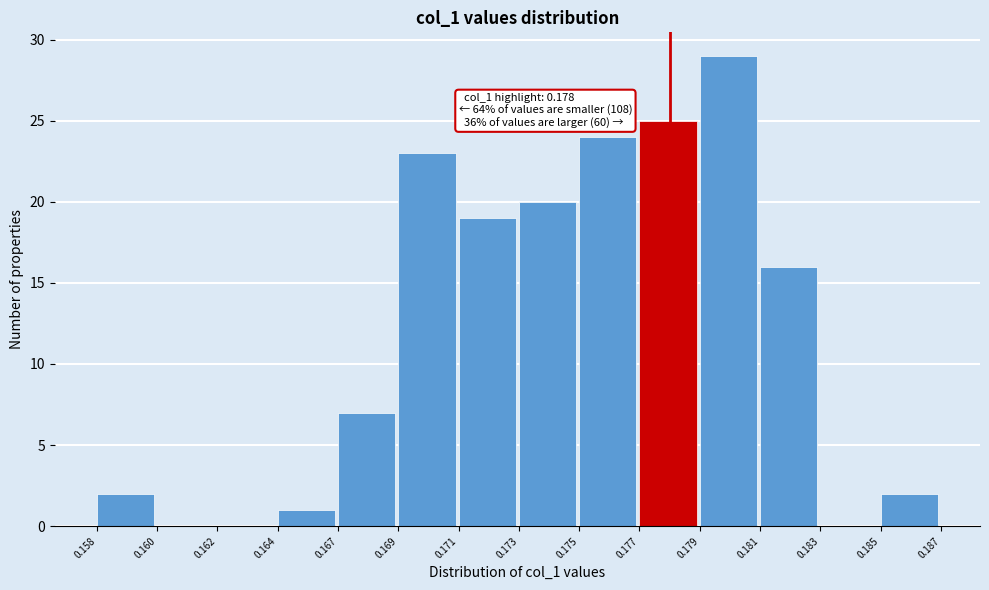

Reading left to right, transcribe all the data shown in this chart.

0.158=2	0.160=0	0.162=0	0.164=1	0.167=7	0.169=23	0.171=19	0.173=20	0.175=24	0.177=25	0.179=29	0.181=16	0.183=0	0.185=2